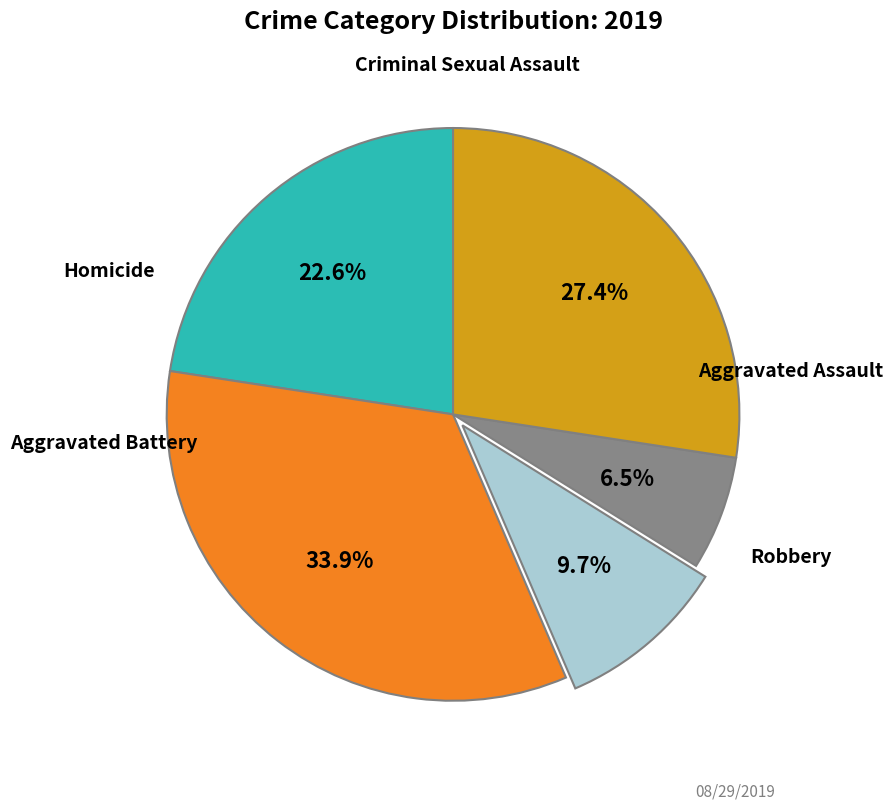

Is there a majority slice in this chart?

No